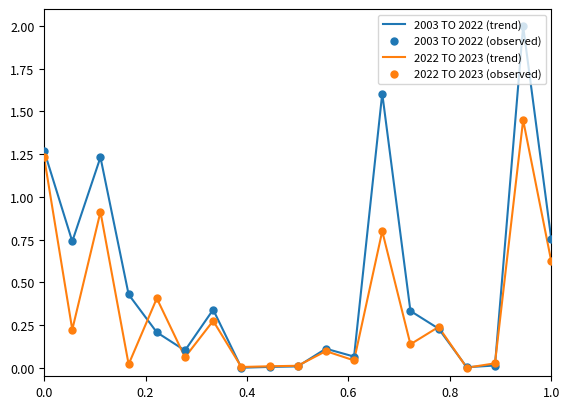

Rank the series by their average value, from lowest to highest.

2022 TO 2023 (trend), 2003 TO 2022 (trend)